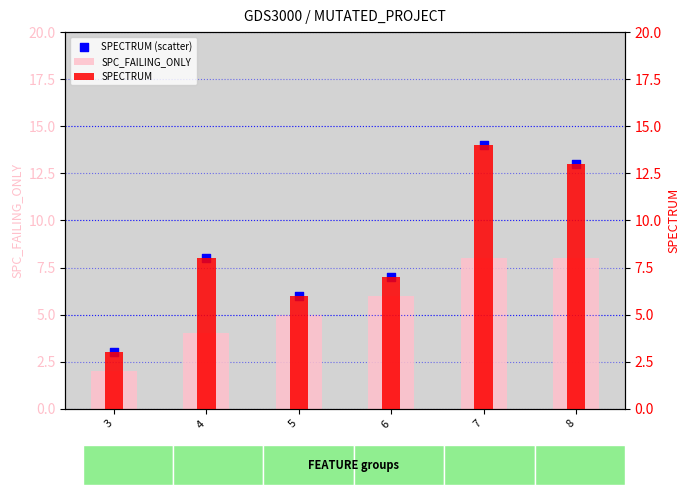

What are all the series names shown in the legend?

SPC_FAILING_ONLY, SPECTRUM (scatter), SPECTRUM